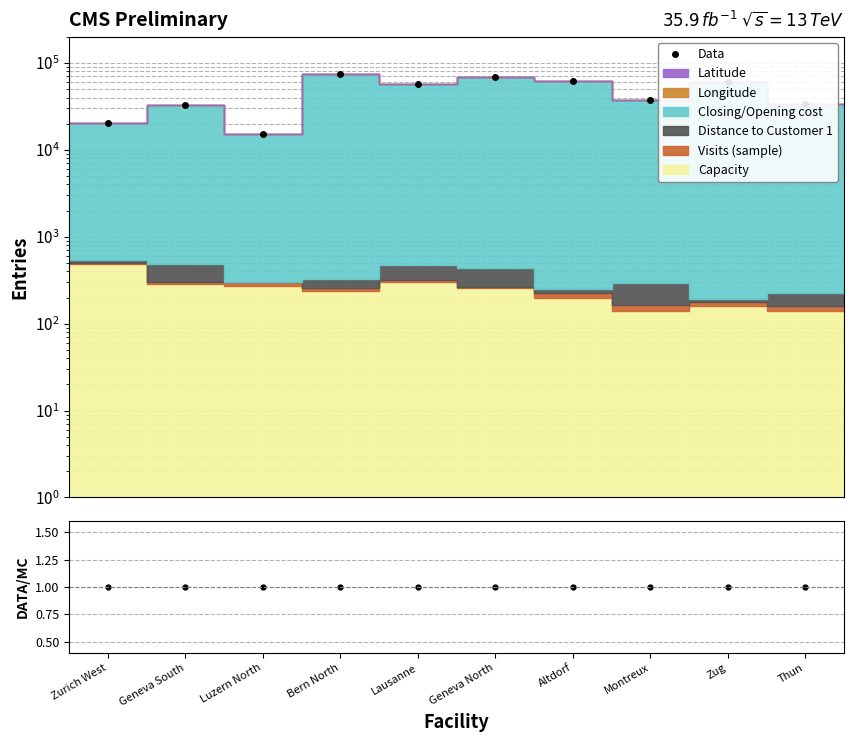

What is the smallest value displayed?

1.0